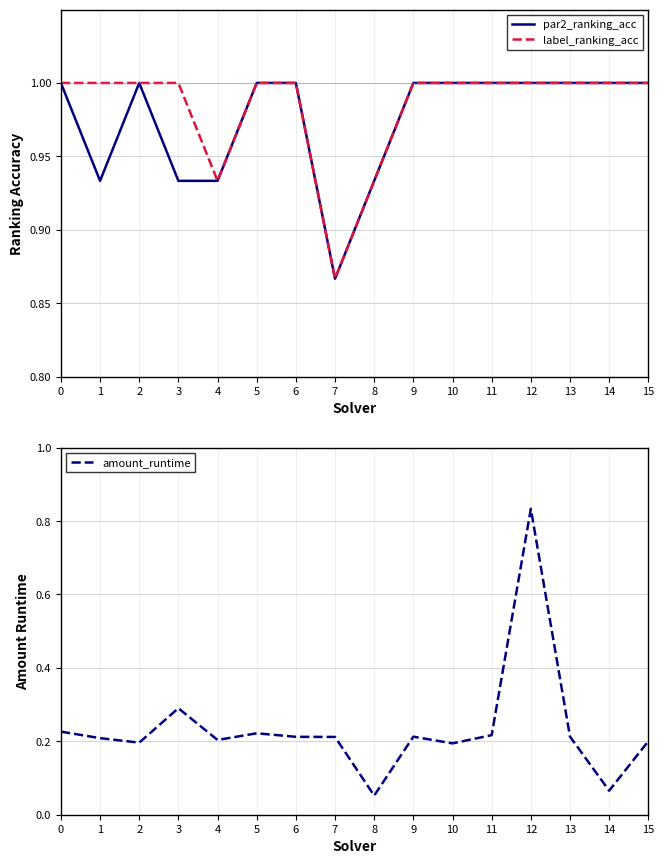

Is the value of par2_ranking_acc at 14 greater than the value of amount_runtime at 12?

Yes